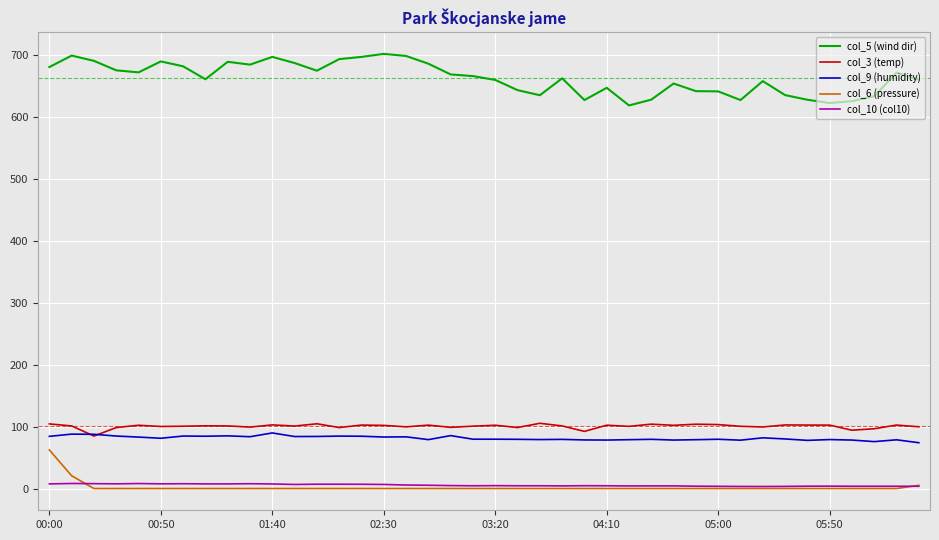

What is the maximum value for col_3 (temp)?

105.4